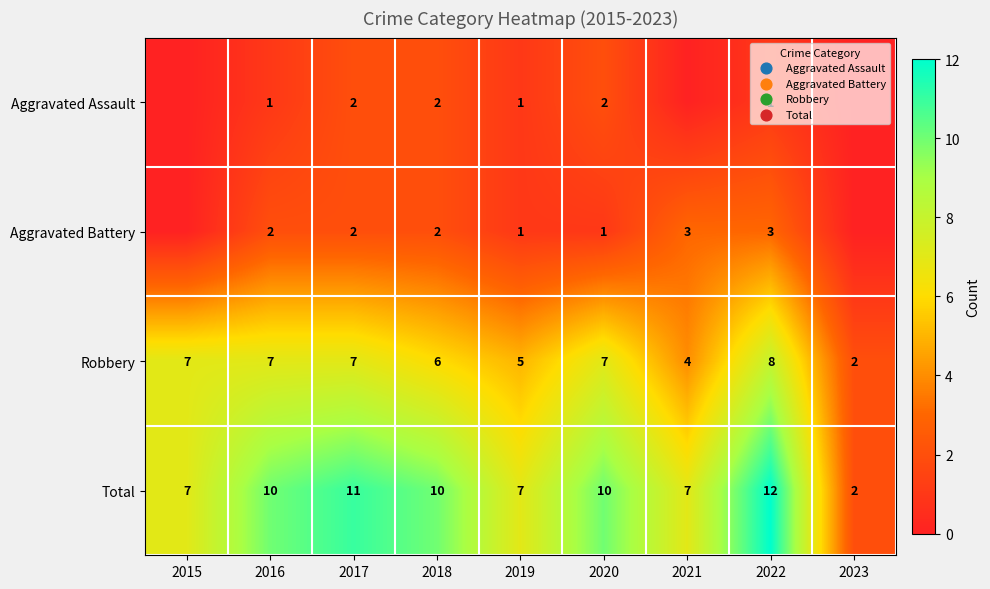

At which category is the sum across all series the highest?

2022